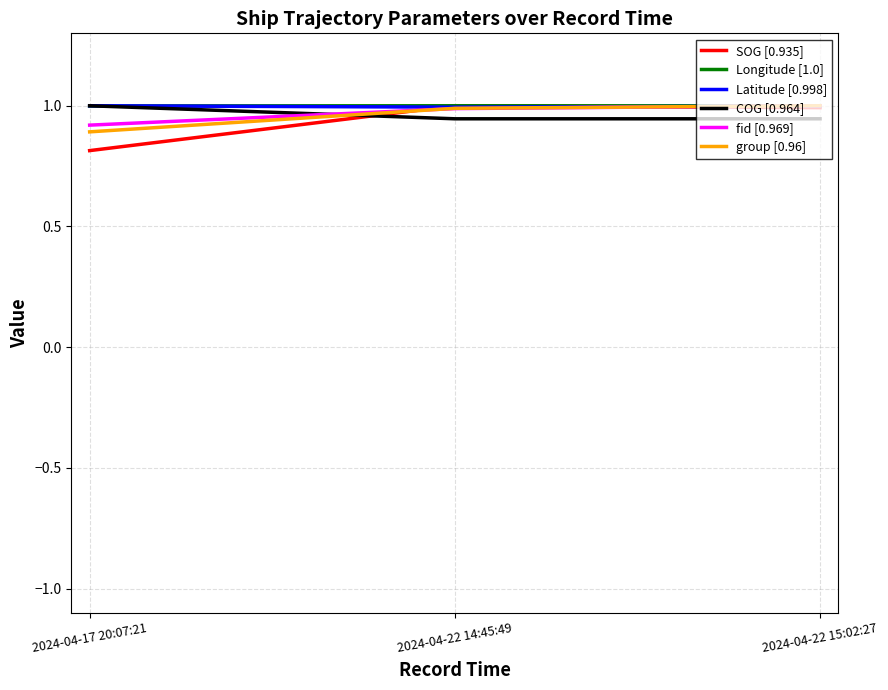

At how many categories does at least one series exceed 0?

3